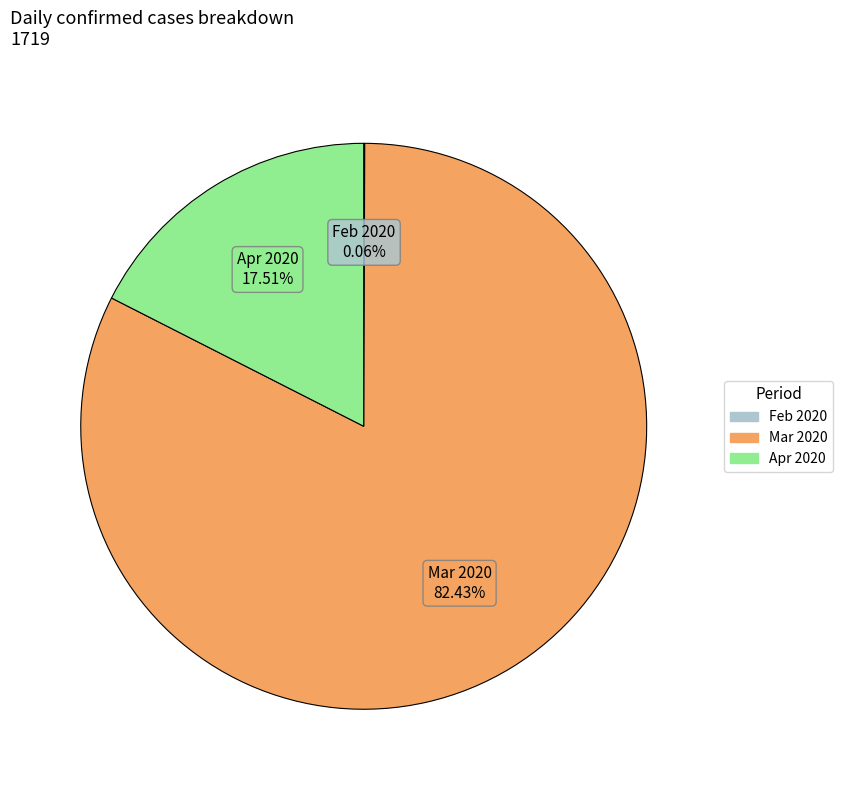

Is there any slice that represents more than half of the pie?

Yes